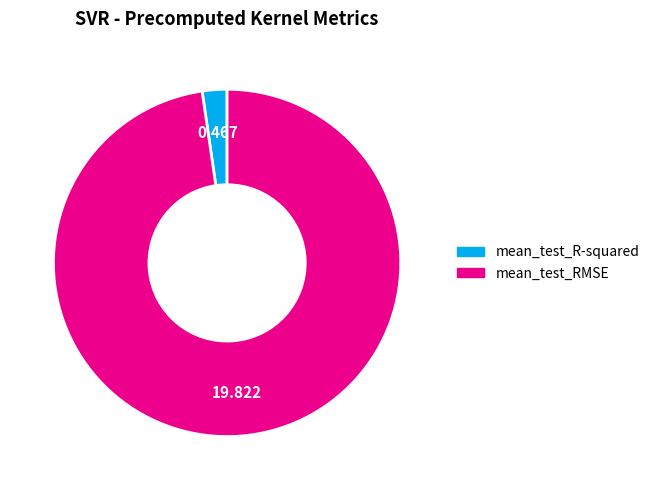

Which category has the smallest portion of the pie?

mean_test_R-squared